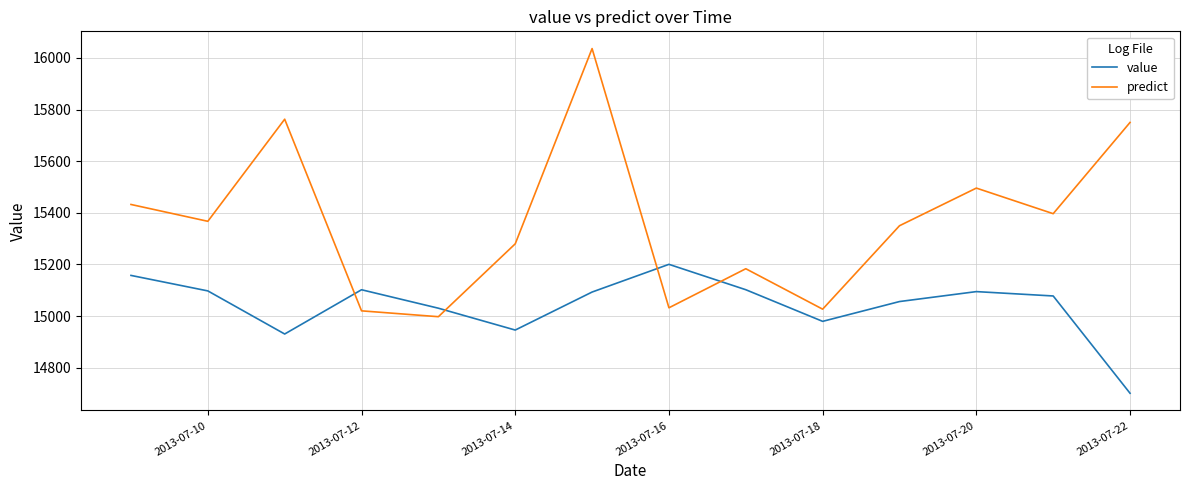

True or false: predict and value cross at least once.

True